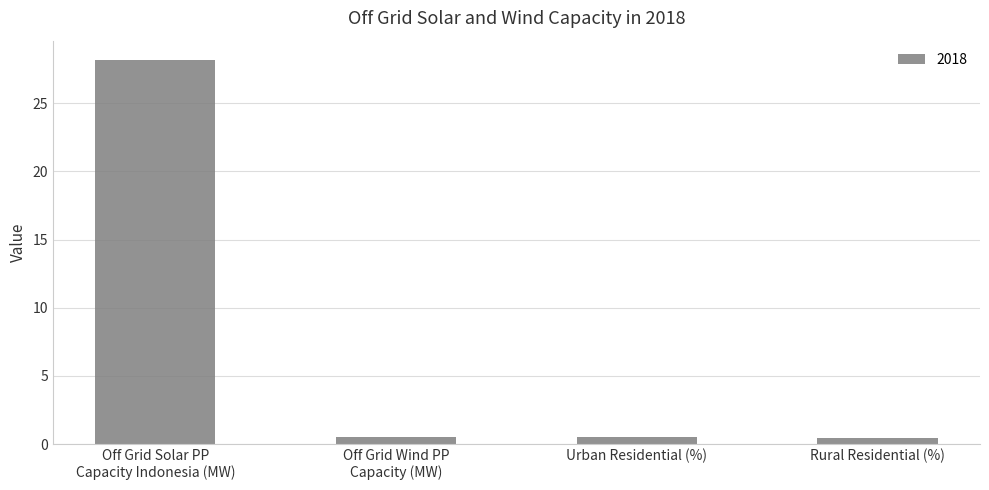

What is the greatest value displayed?

28.2